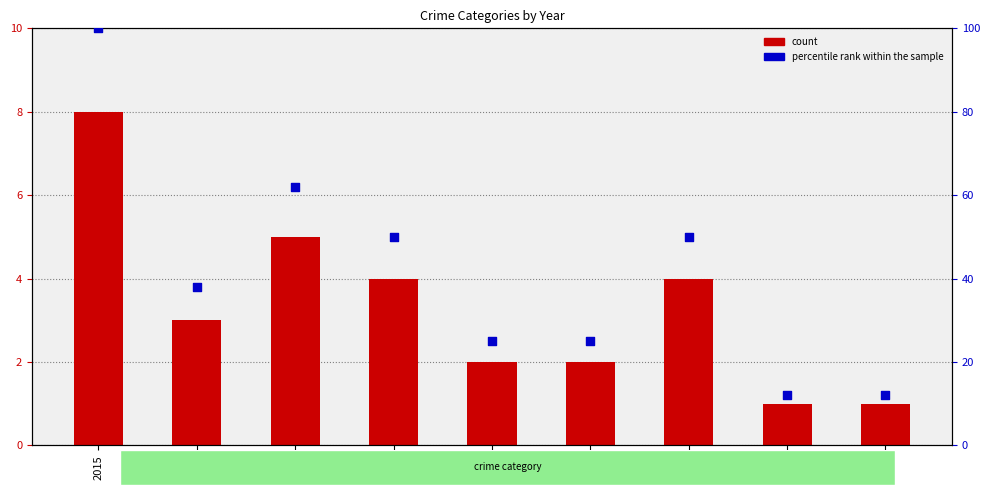

What is the total value across all series at 2024?

13